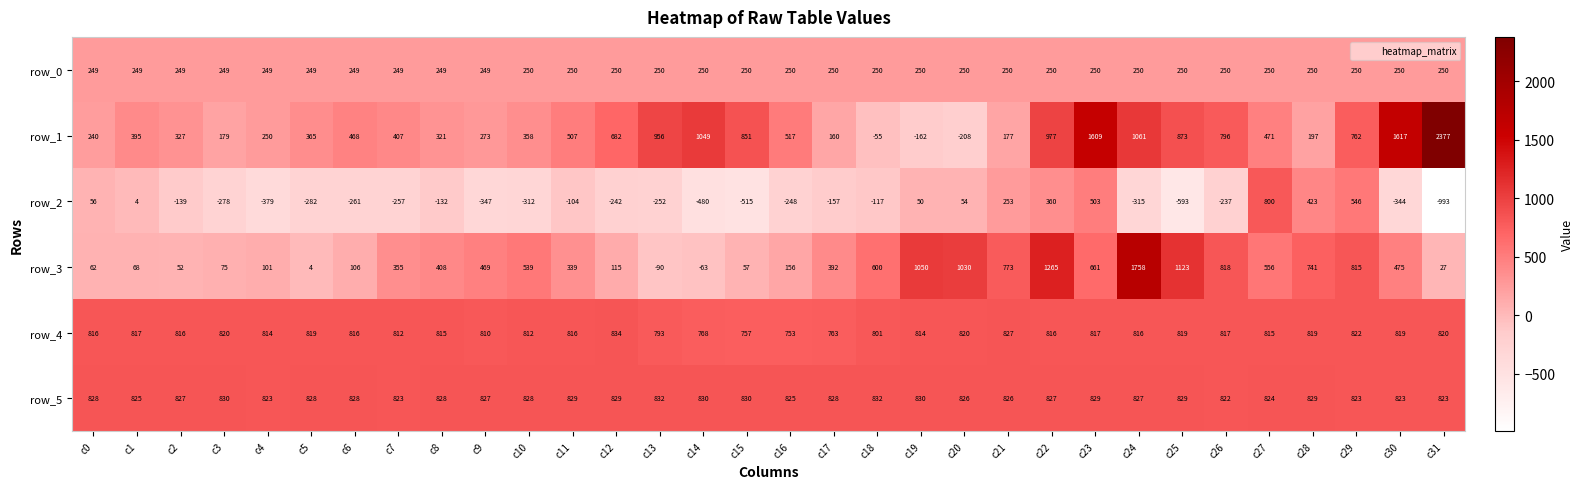

At c11, list the series in order from smallest to largest.

row_2, row_0, row_3, row_1, row_4, row_5